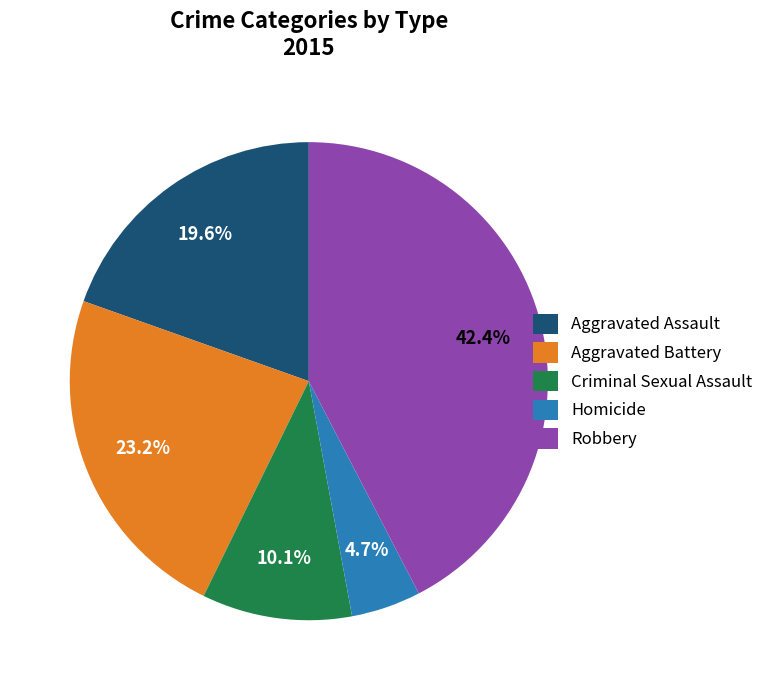

Is there any slice that represents more than half of the pie?

No